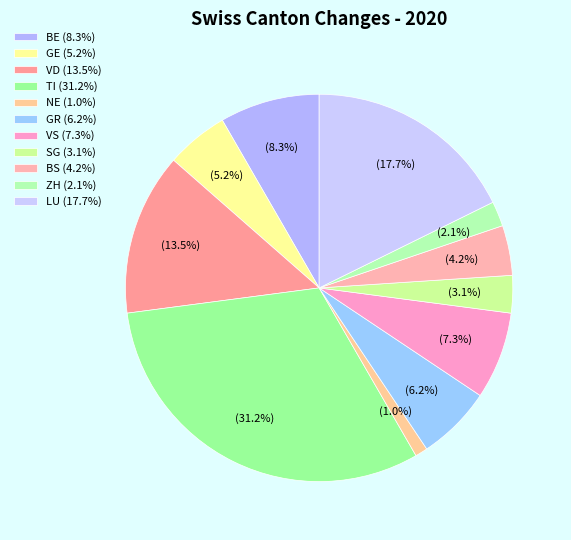

Is there a majority slice in this chart?

No